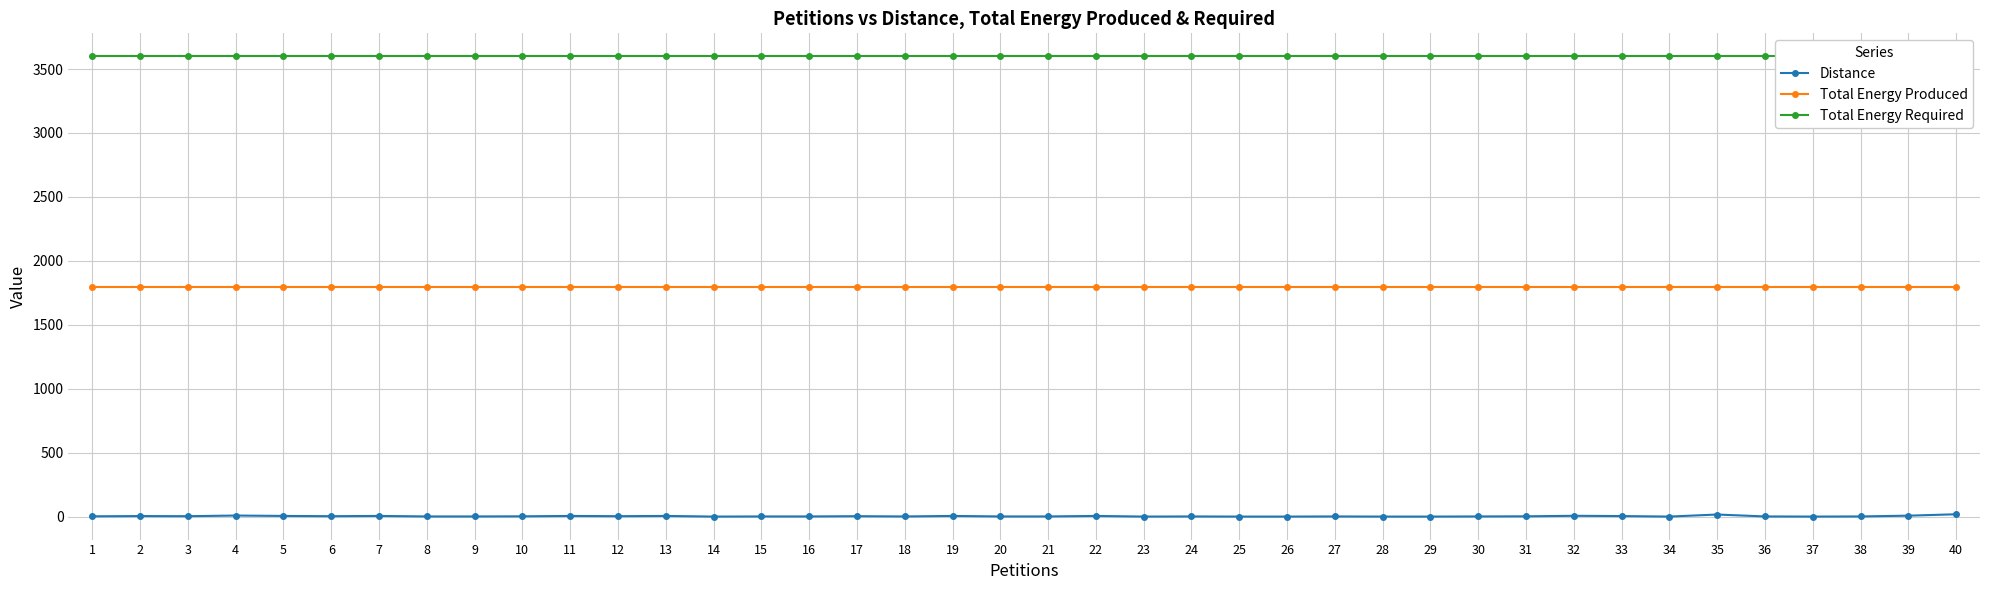

Which series has the largest range (max minus min)?

Distance